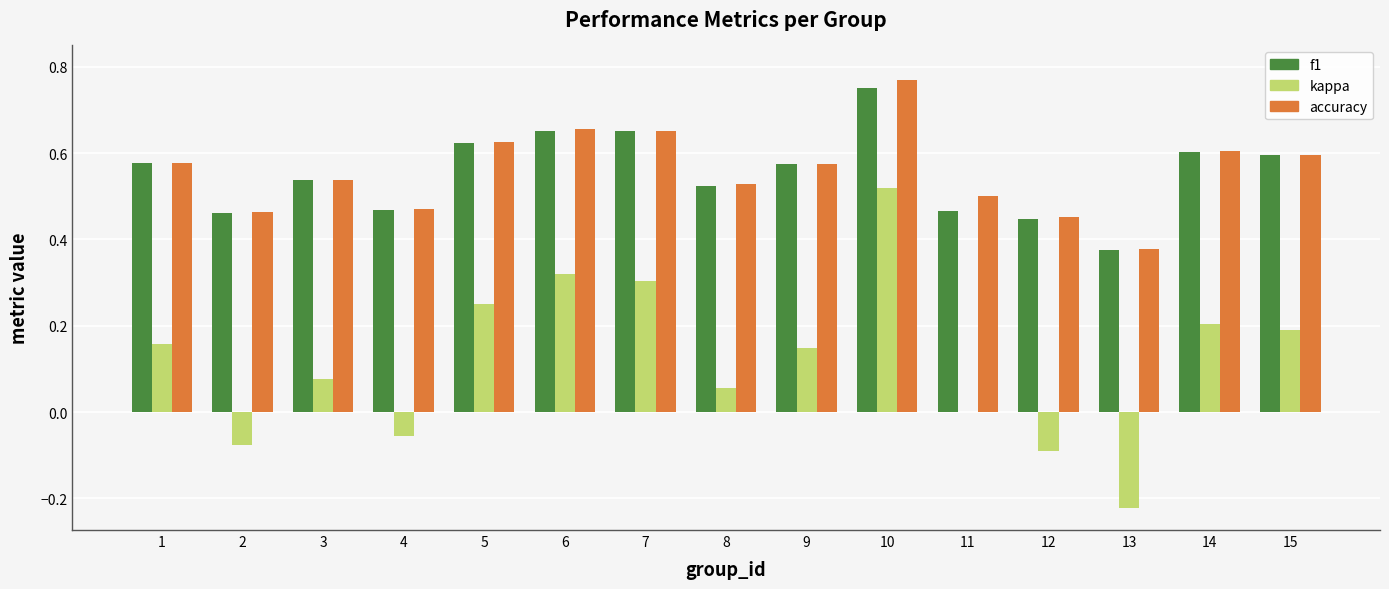

What is the sum of all accuracy values?

8.4